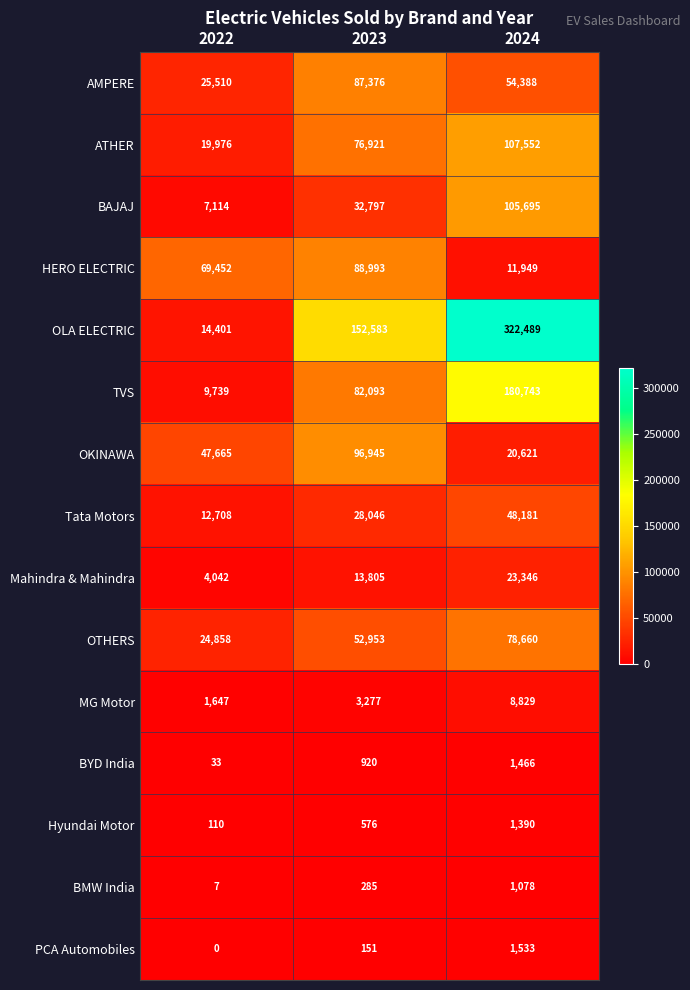

The AMPERE series shows 54388 at 2024. True or false?

True